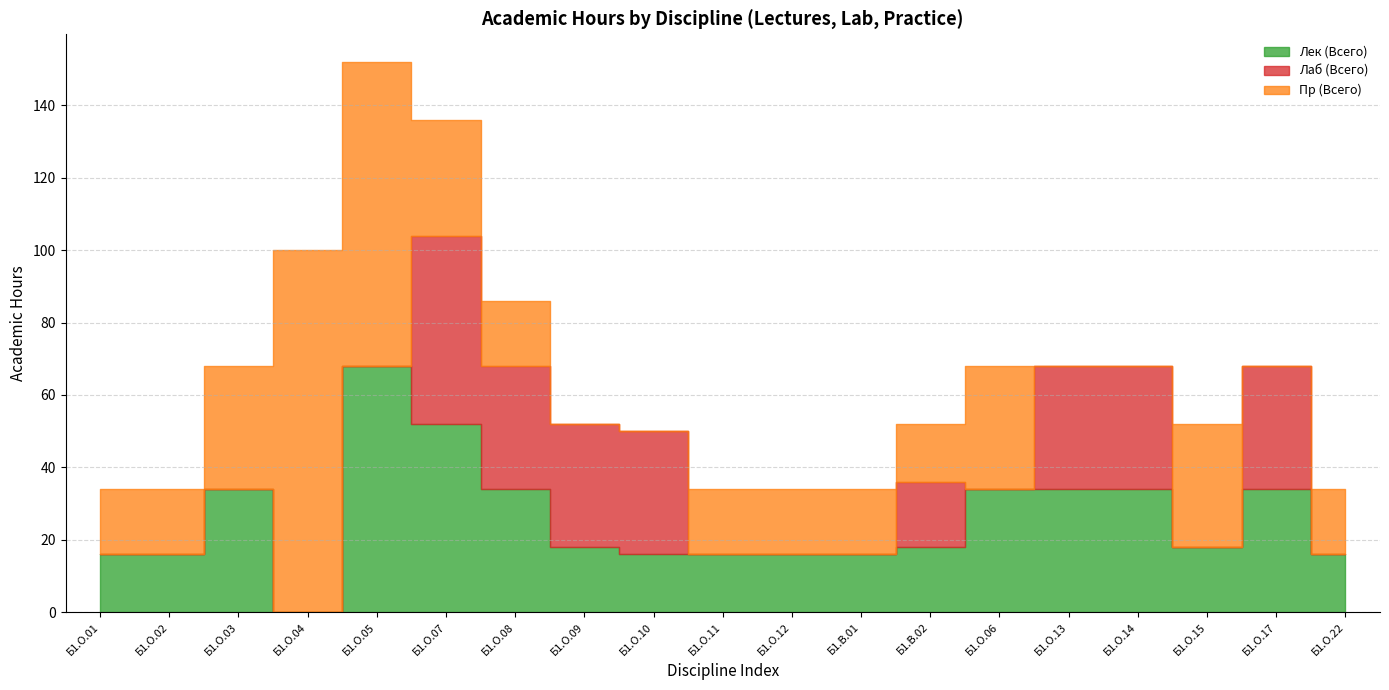

What is the average value of the Лаб (Всего) series?

14